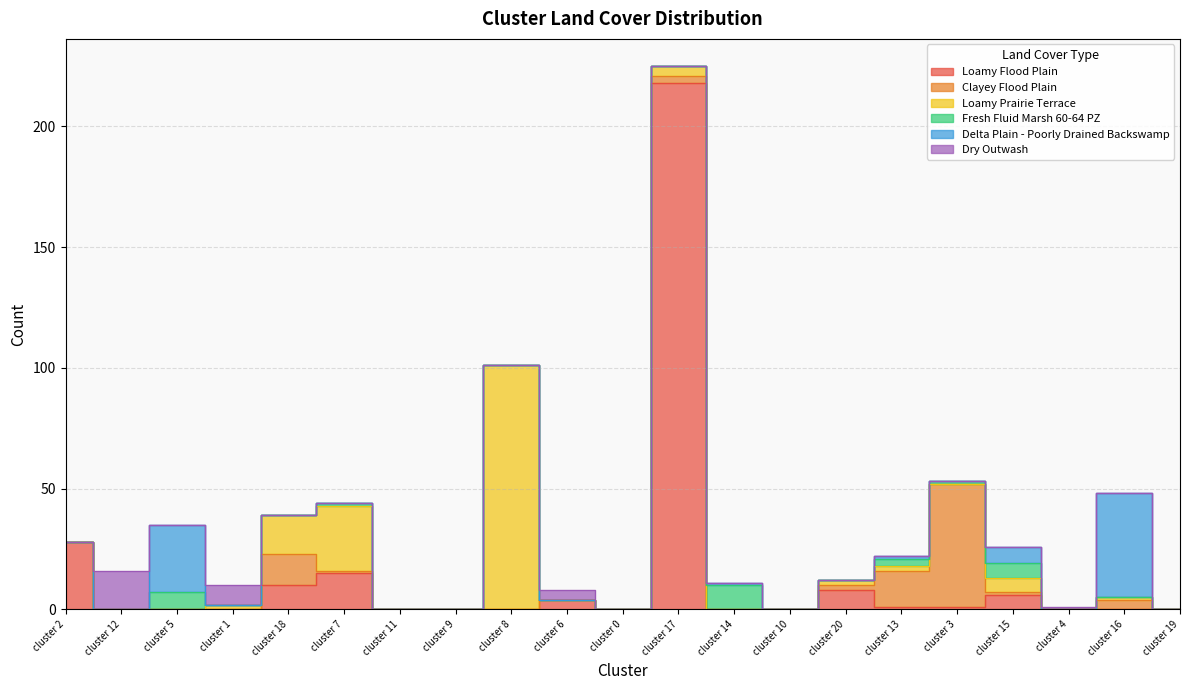

What is the label of the 8th point from the right?

cluster 10